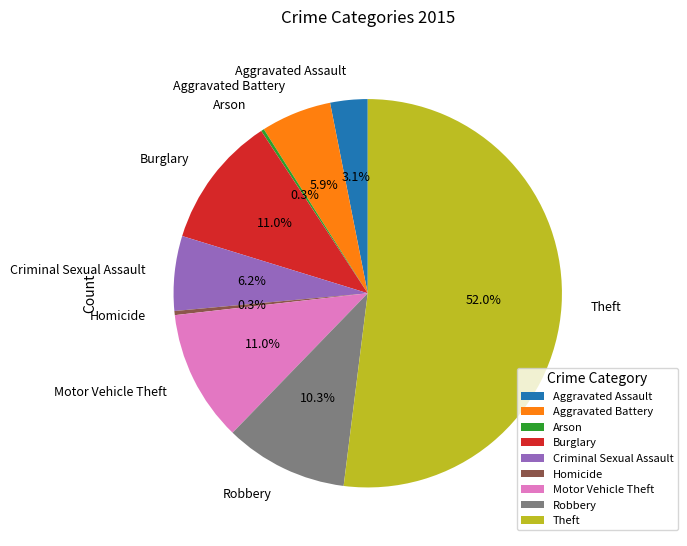

To the nearest percent, what portion does Robbery represent?

10%